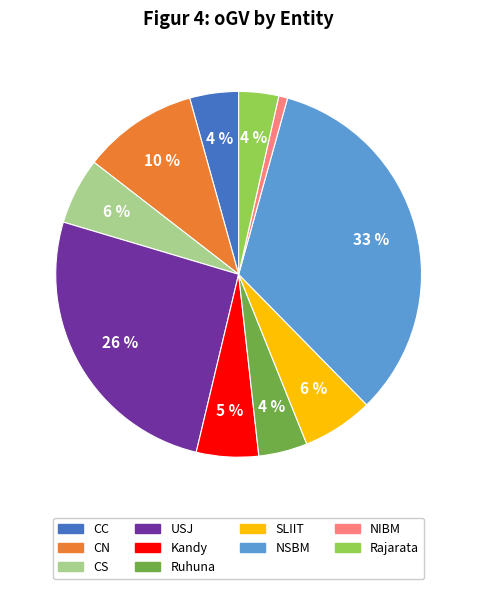

How many segments does this pie chart have?

10